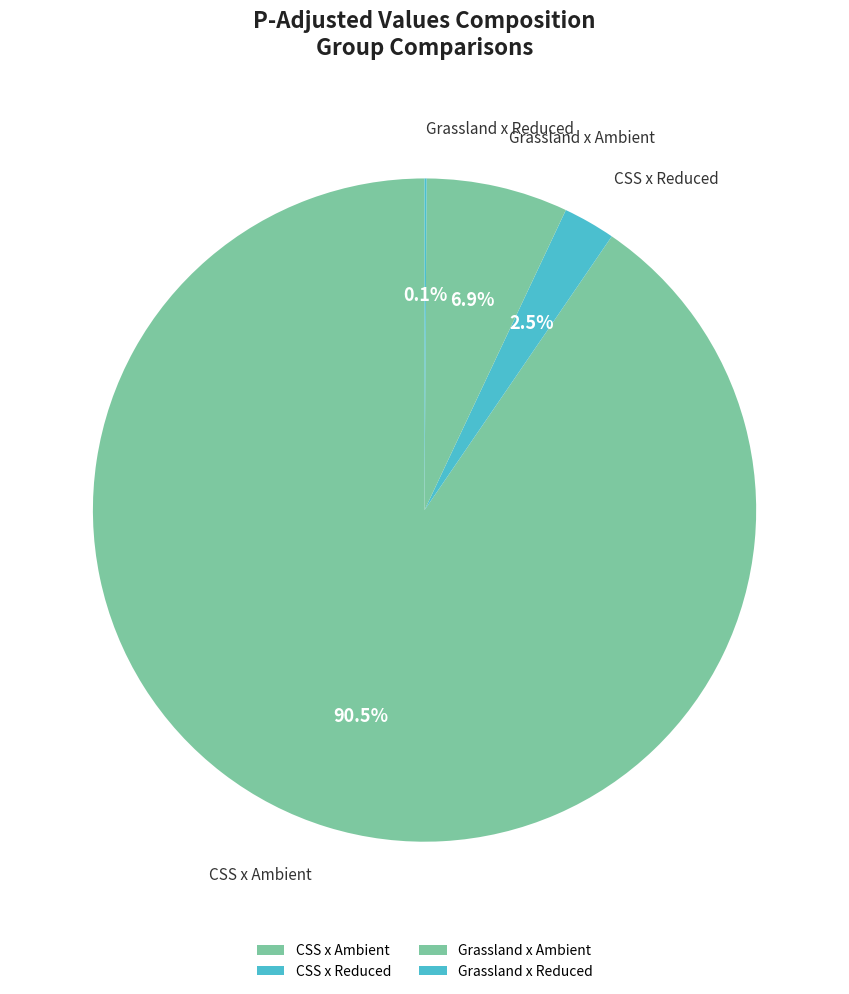

Which category has the biggest portion of the pie?

CSS x Ambient